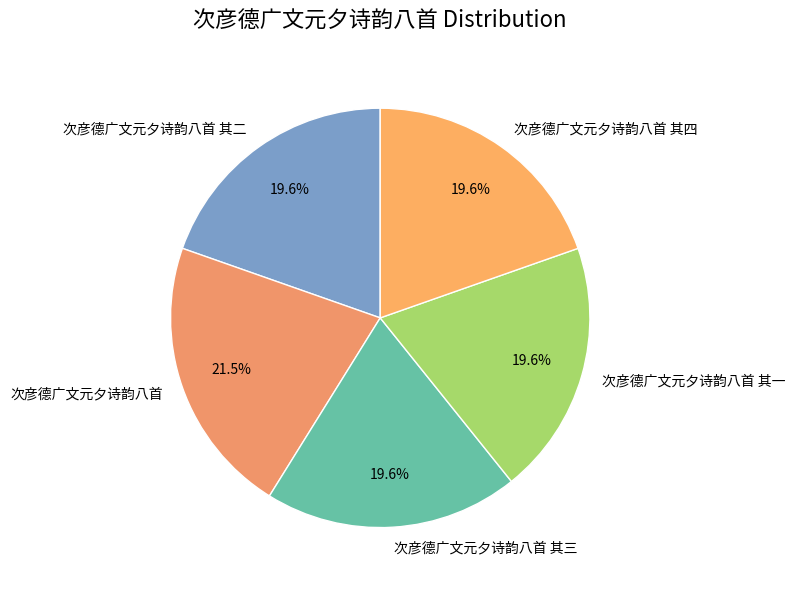

Which has a higher value, 次彦德广文元夕诗韵八首 or 次彦德广文元夕诗韵八首 其一?

次彦德广文元夕诗韵八首